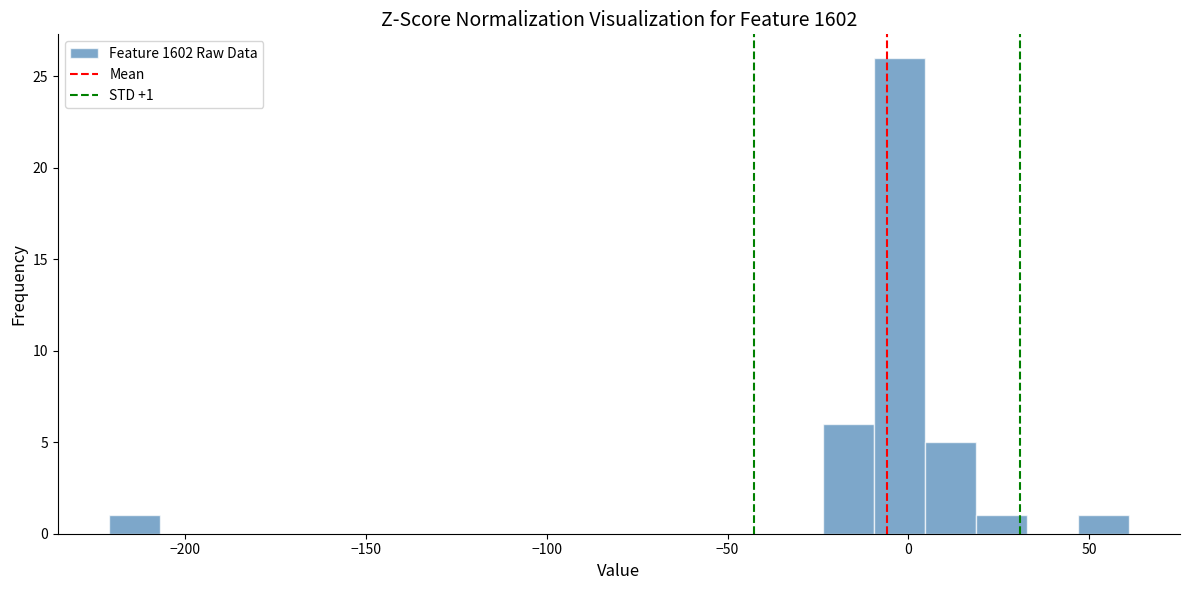

Read against the x-axis, roughly where is the centre of the tallest bar?

0